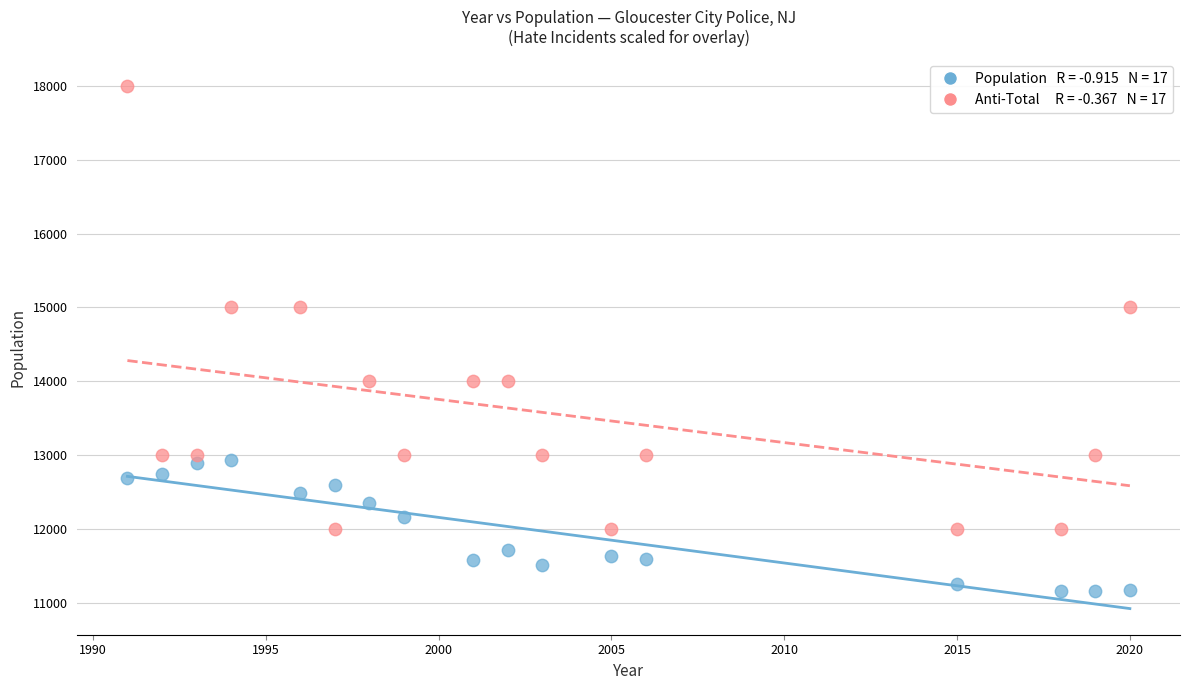

Across all data points, what is the range of Y values (max minus min)?

6833